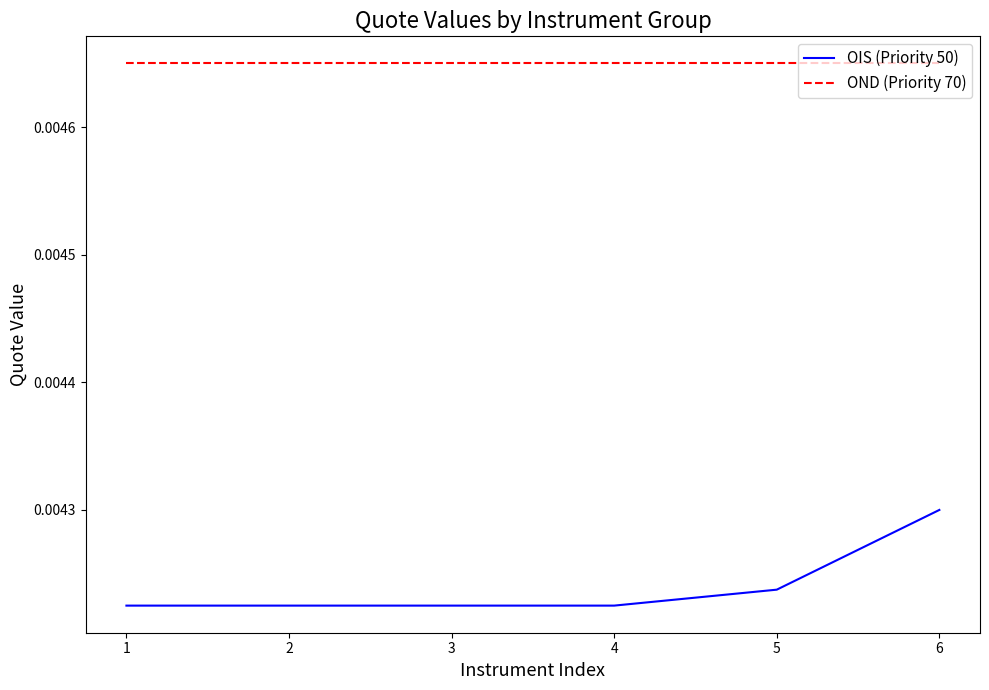

At which category is the sum across all series the highest?

6